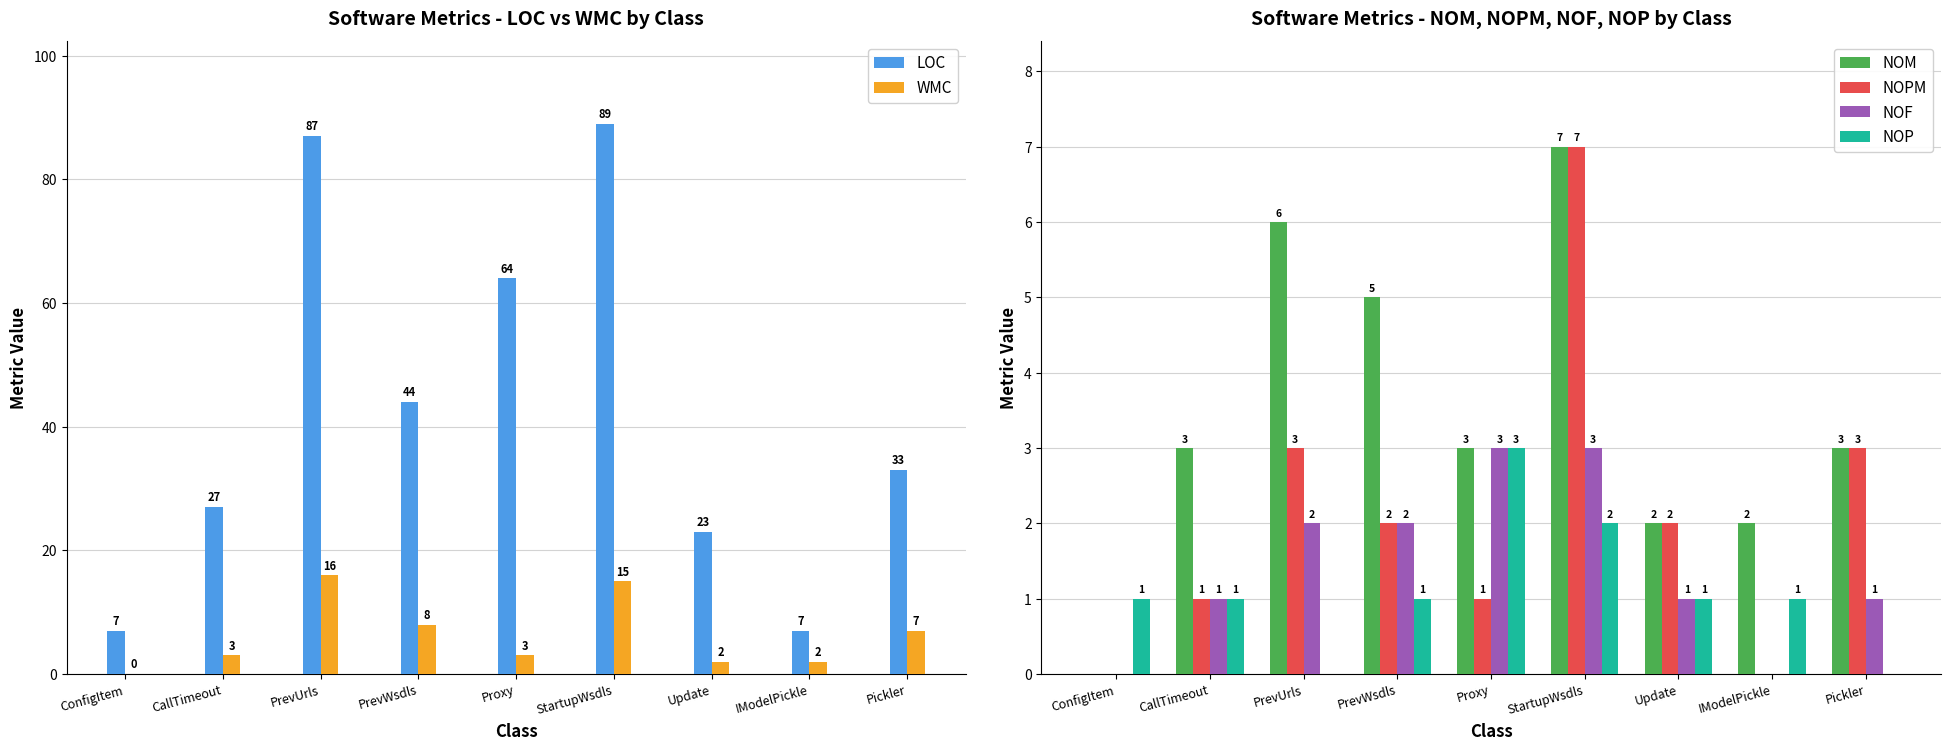

What is the total value across all series at IModelPickle?

12